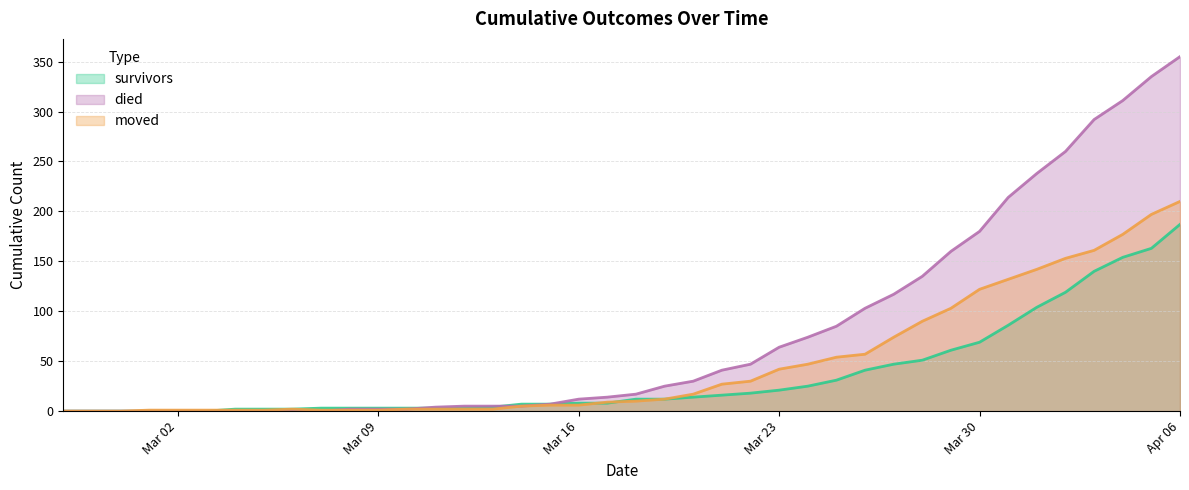

The value of died at 2020-03-25 is 85. True or false?

True